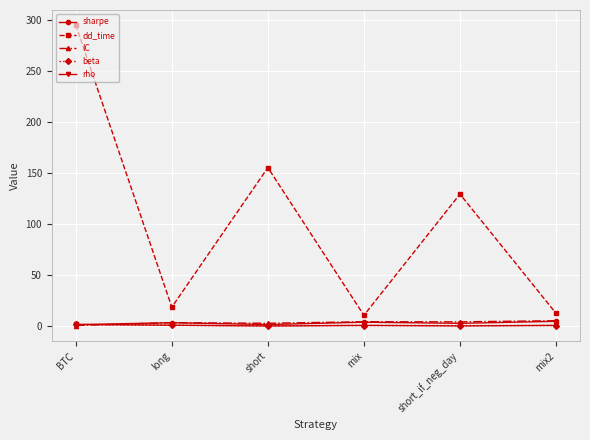

What is the difference between the second highest and minimum values in the rho series?

0.8